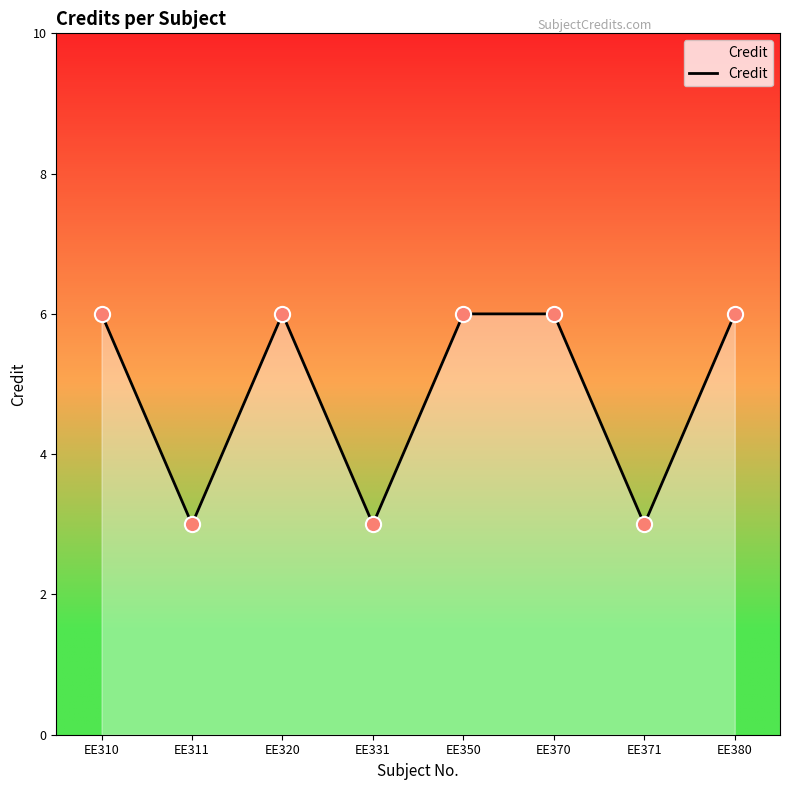

What is the change in value from EE310 to EE371?

-3